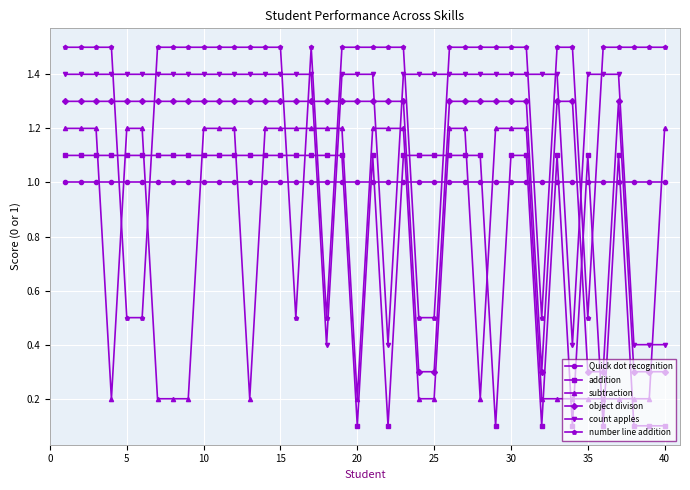

What is the value of the object divison point at the 23rd from the left?

1.3